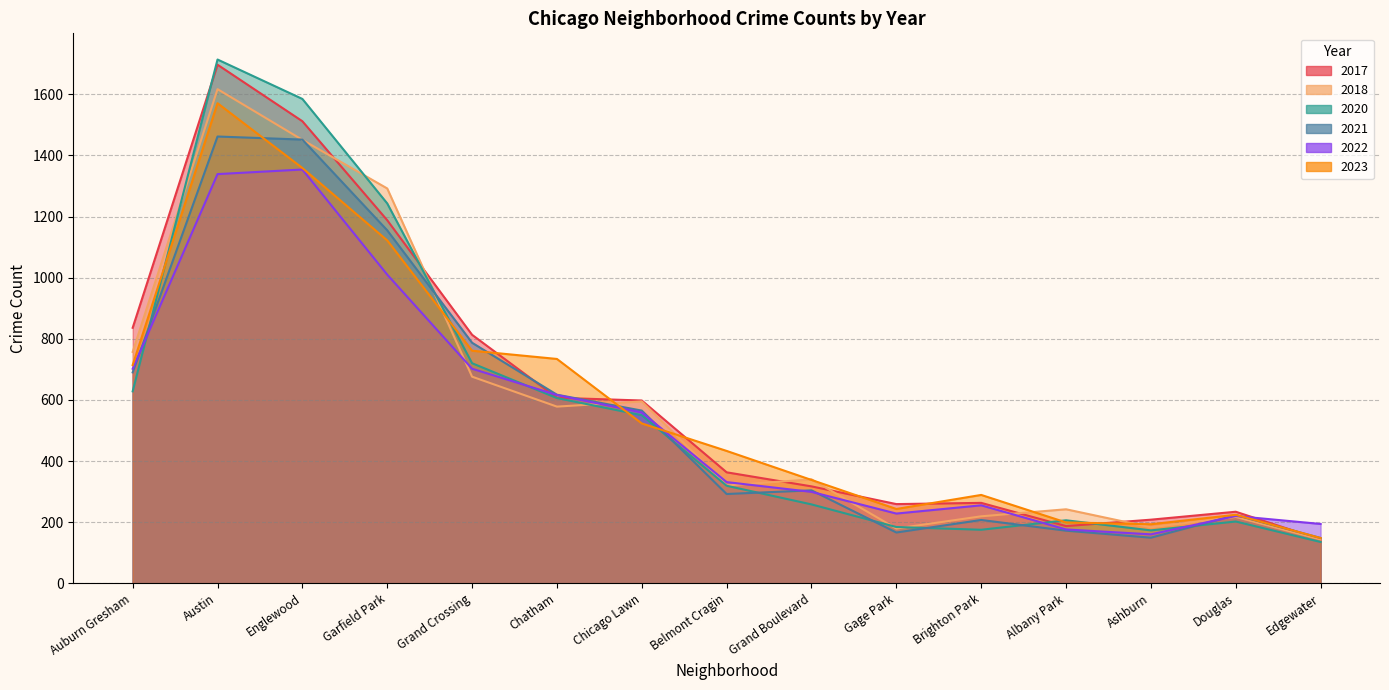

Does the chart have visible grid lines?

Yes